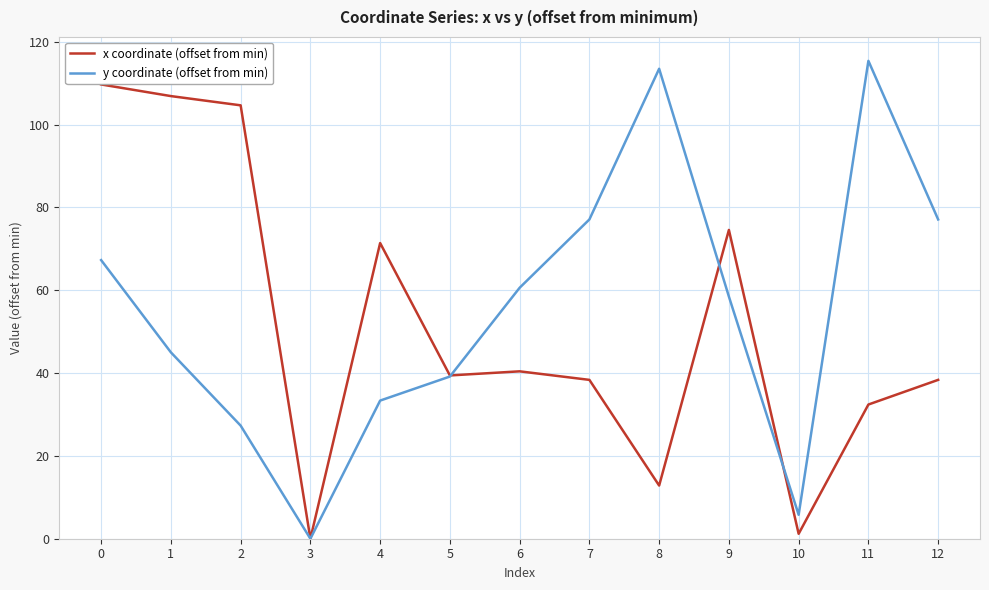

At which category does x coordinate (offset from min) reach its first local valley?

3